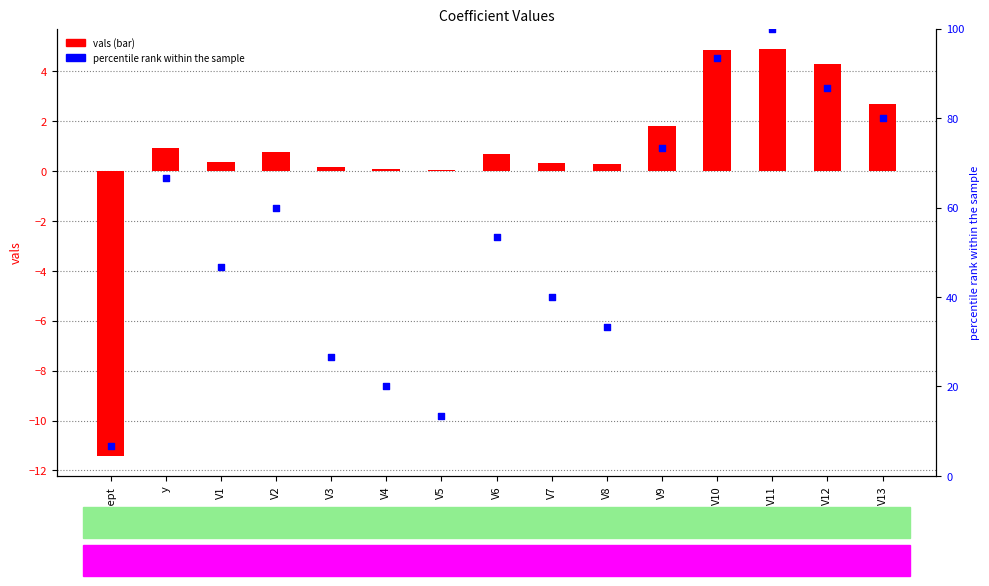

Is the value of percentile rank within the sample at y greater than the value of vals at V13?

Yes